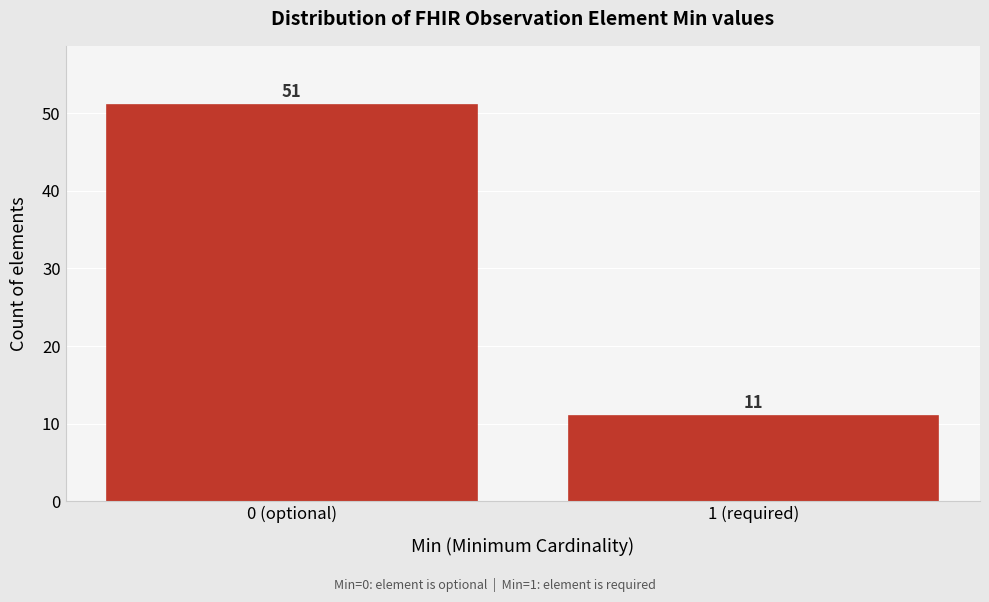

Reading left to right, list all the values displayed in this chart.

51	11